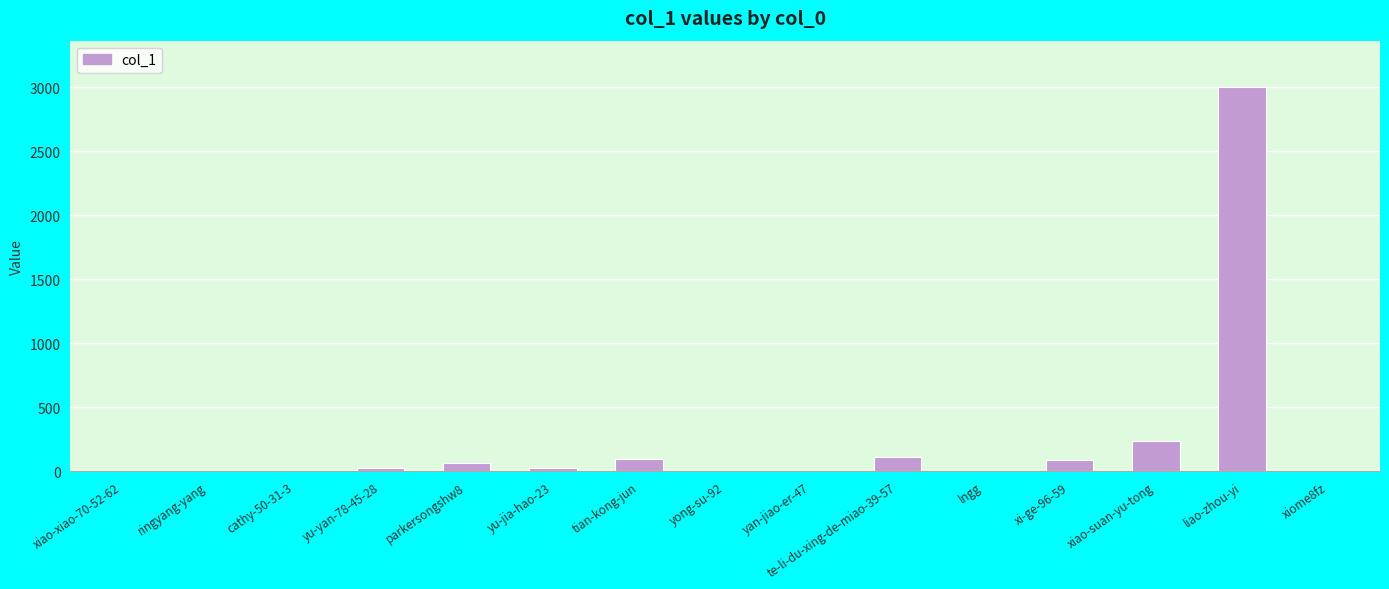

How many distinct data groups are displayed?

1